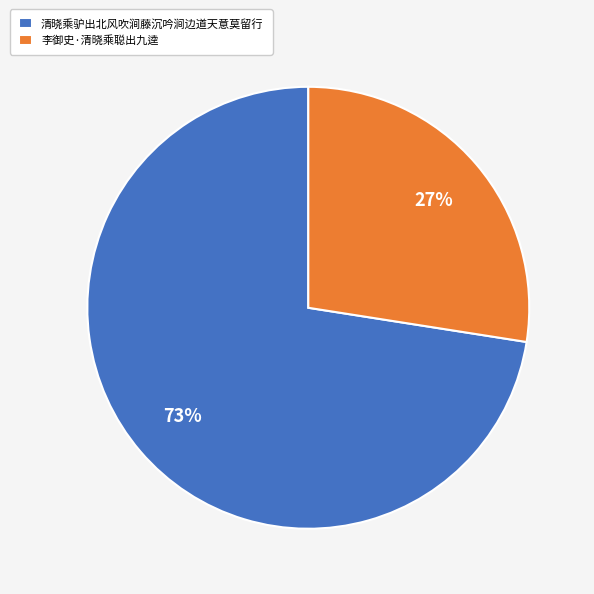

What percentage is the 李御史·清晓乘聪出九逵 slice, to the nearest percent?

27%